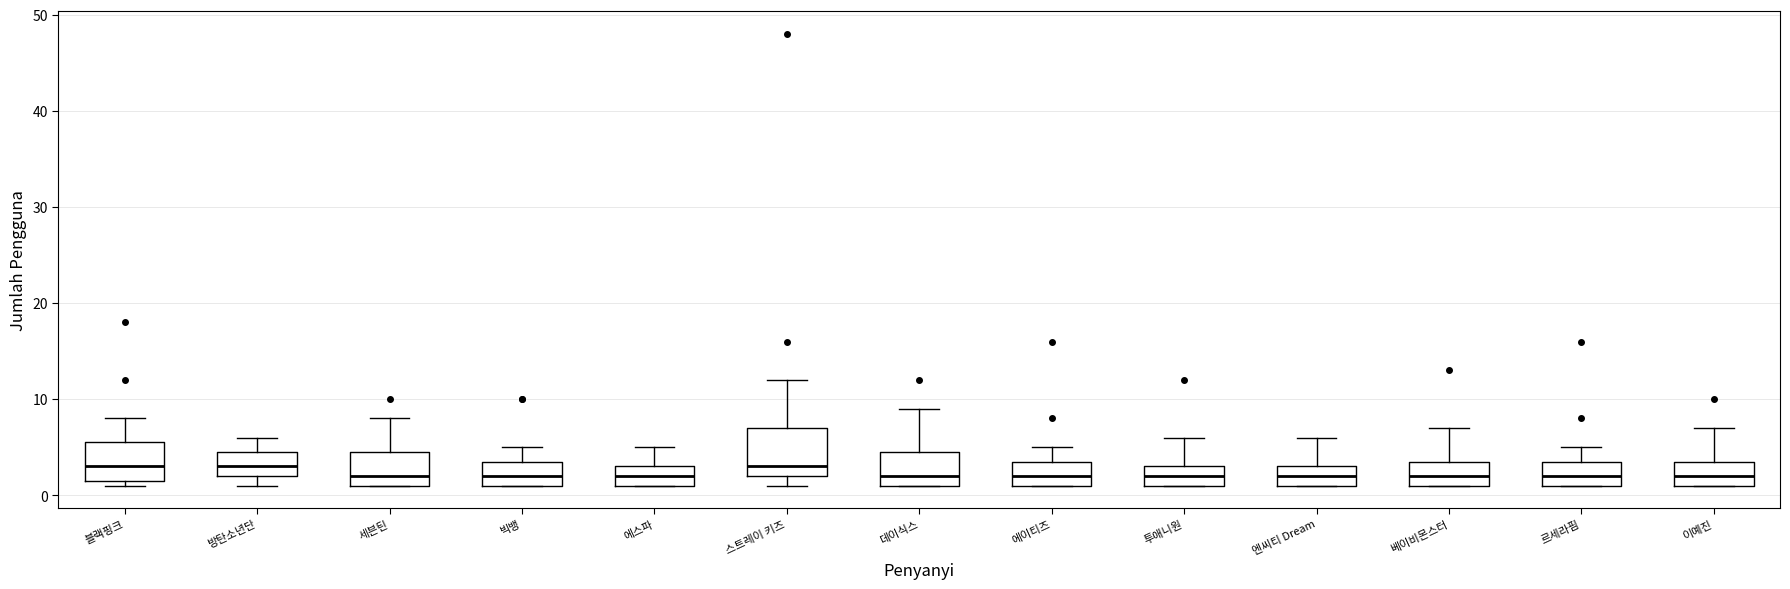

Reading left to right, transcribe this box plot: for each box, give where its median line is, the range the box spans, and where its two whiskers end, as read against the y-axis. The values are not printed on the chart, so give them approximately, as read against the axis.

블랙핑크: median 3, box 2 to 6, whiskers 1 to 8
방탄소년단: median 3, box 2 to 5, whiskers 1 to 6
세븐틴: median 2, box 1 to 5, whiskers 1 to 8
빅뱅: median 2, box 1 to 4, whiskers 1 to 5
에스파: median 2, box 1 to 3, whiskers 1 to 5
스트레이 키즈: median 3, box 2 to 7, whiskers 1 to 12
데이식스: median 2, box 1 to 5, whiskers 1 to 9
에이티즈: median 2, box 1 to 4, whiskers 1 to 5
투애니원: median 2, box 1 to 3, whiskers 1 to 6
엔씨티 Dream: median 2, box 1 to 3, whiskers 1 to 6
베이비몬스터: median 2, box 1 to 4, whiskers 1 to 7
르세라핌: median 2, box 1 to 4, whiskers 1 to 5
이예진: median 2, box 1 to 4, whiskers 1 to 7